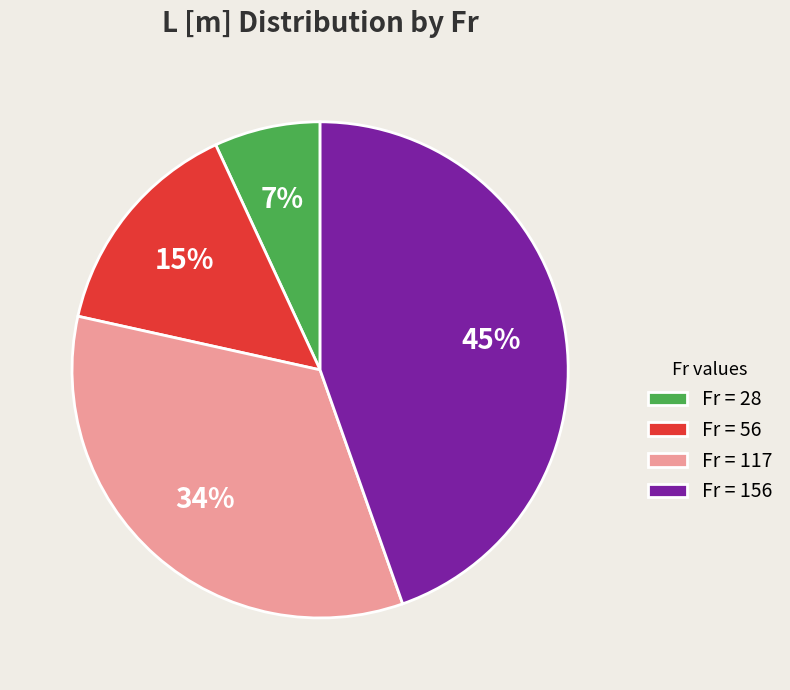

Between Fr = 56 and Fr = 156, which is larger?

Fr = 156